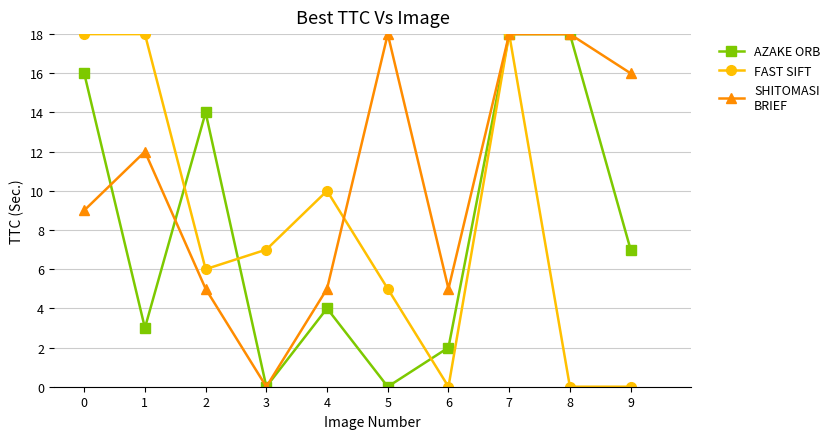

What is the spread (max minus min) of values at 8?

18